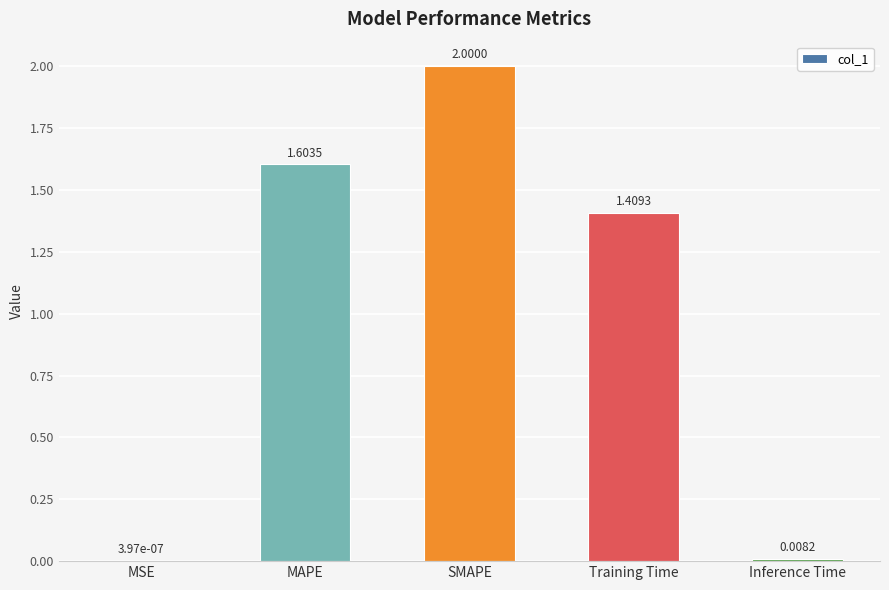

Where is the data nearest to the value 1?

Training Time